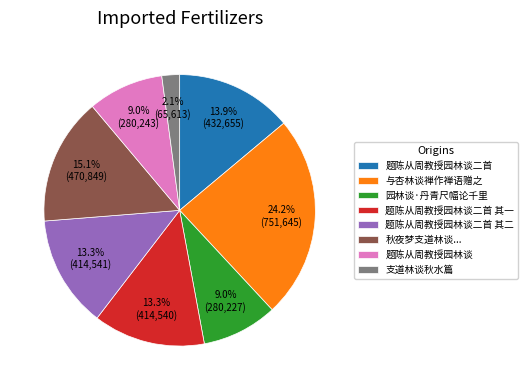

How many segments does this pie chart have?

8